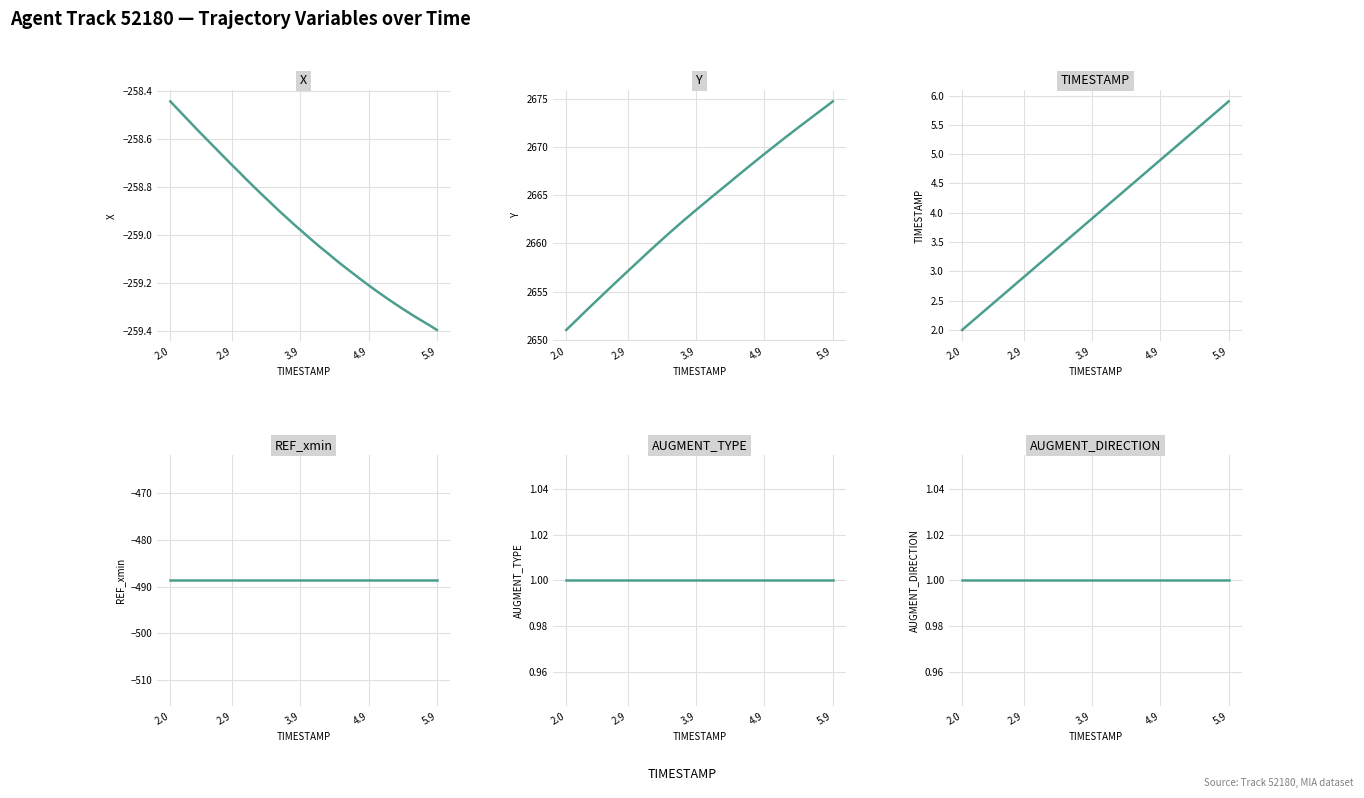

How many lines are shown in the chart?

6